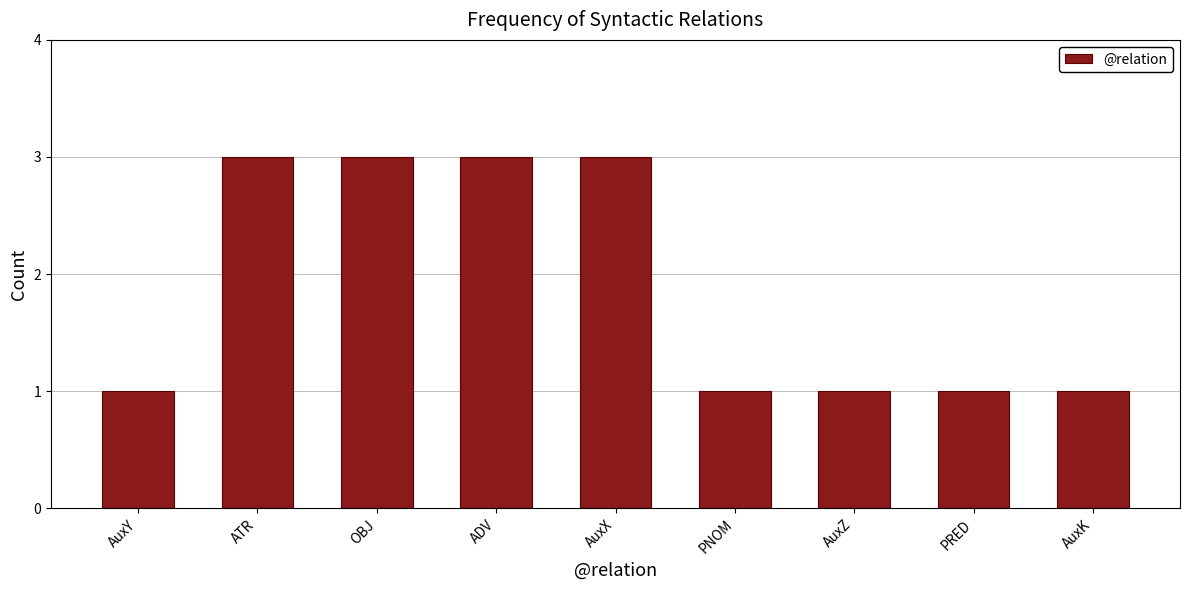

What is the difference between the values at PNOM and AuxX?

2